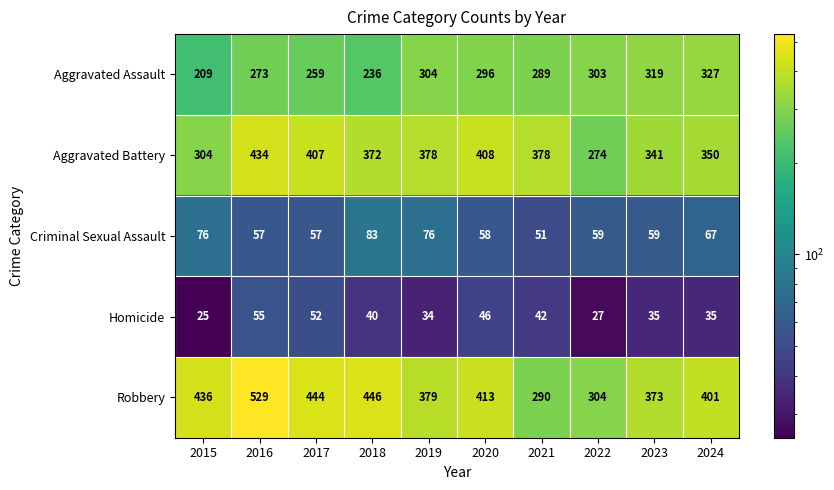

What is the greatest value displayed?

529